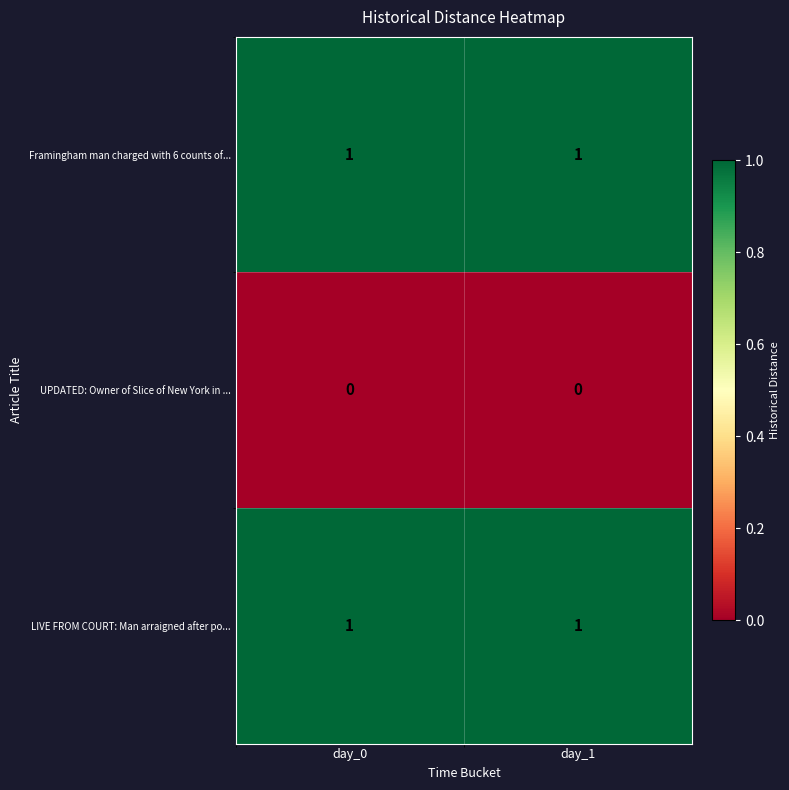

Is it true that LIVE FROM COURT: Man arraigned after po... equals 2 at day_0?

False